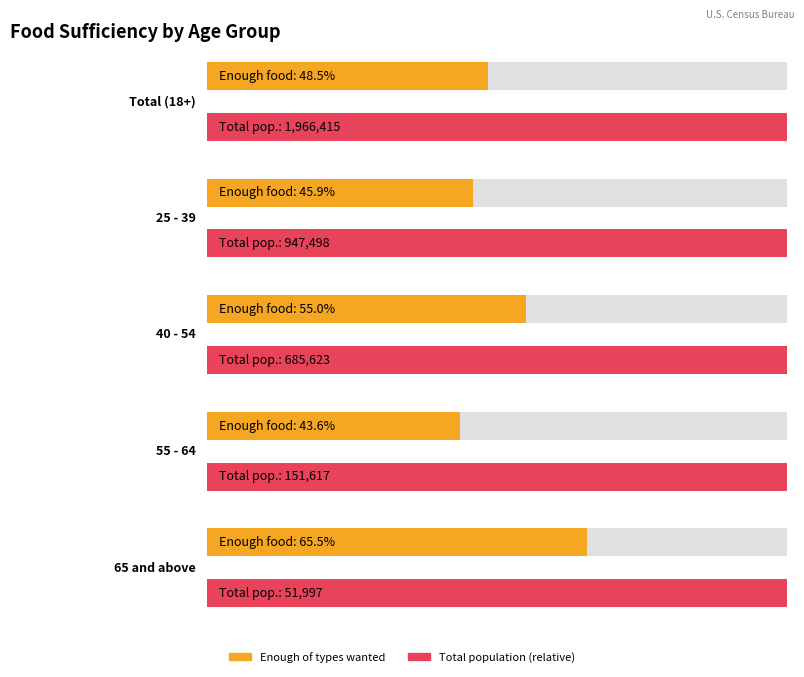

Which category has the lowest value across all series?

65 and above